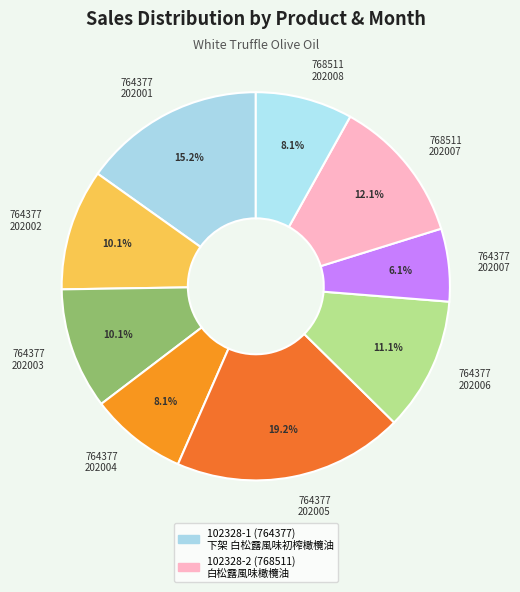

Which category has the smallest portion of the pie?

764377 202007